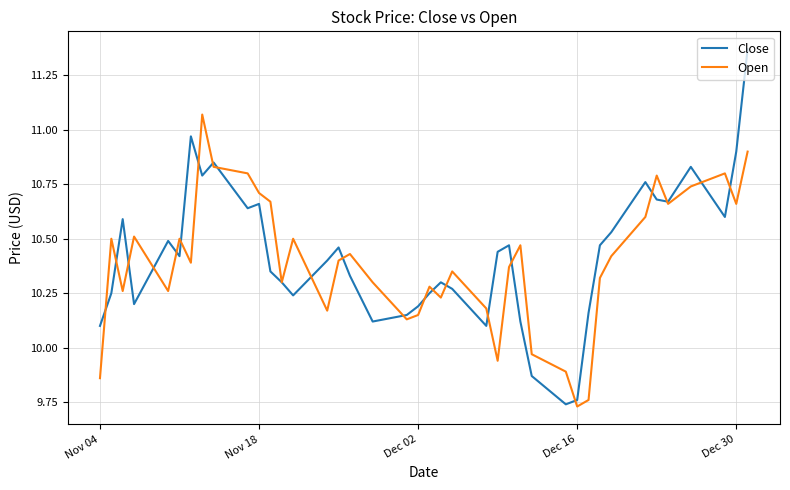

What are all the series names shown in the legend?

Close, Open